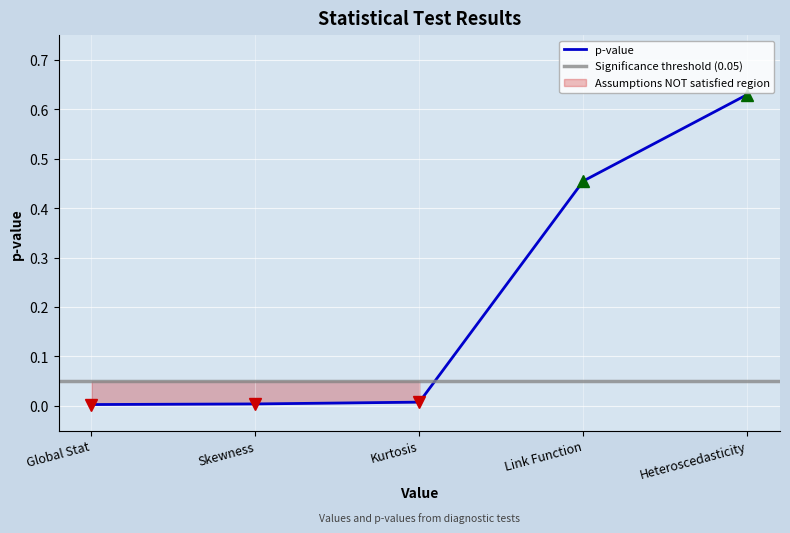

Is it true that the value at Link Function is 0.1?

False